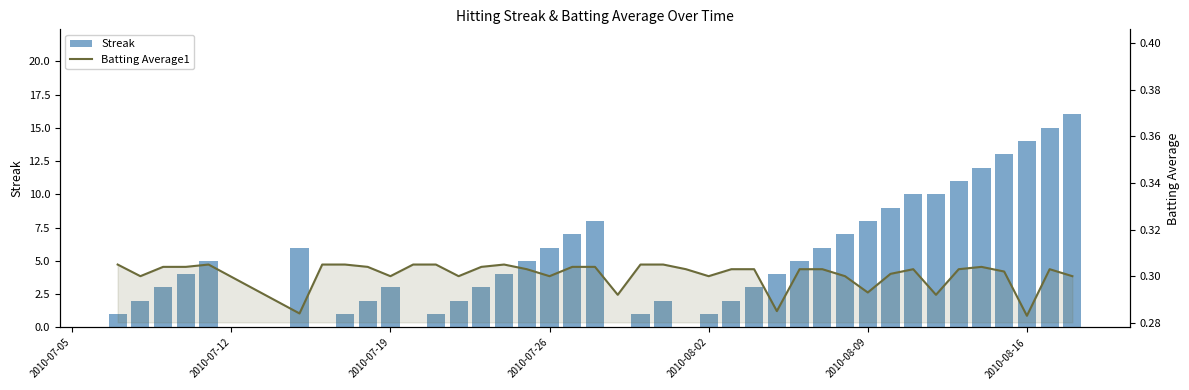

How many data points does each series have?

40